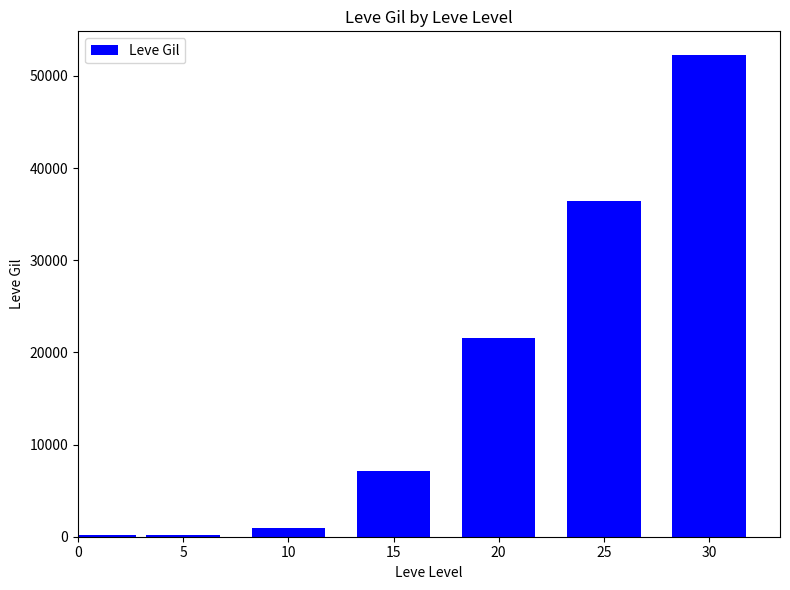

The value at 15 is 7170. True or false?

True